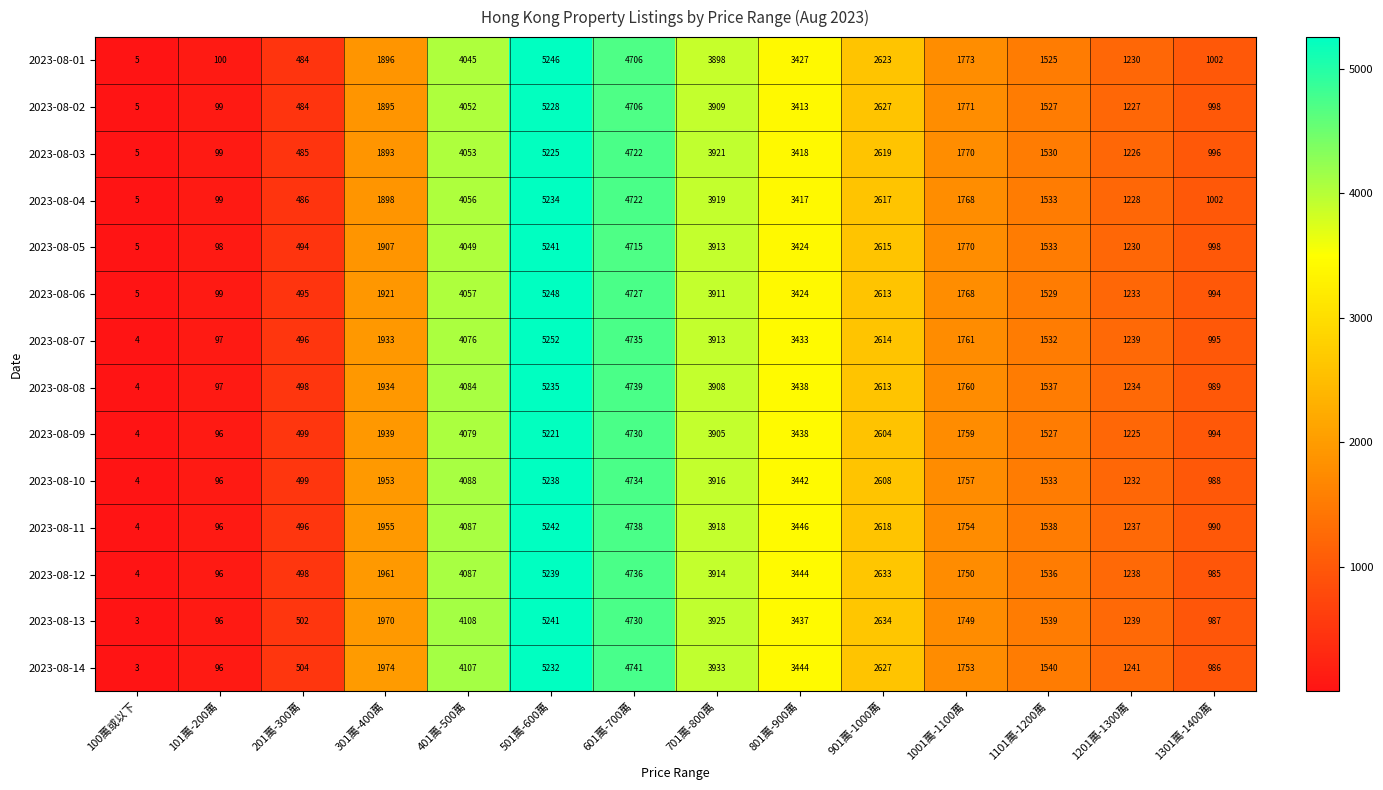

How many data points does each series have?

14